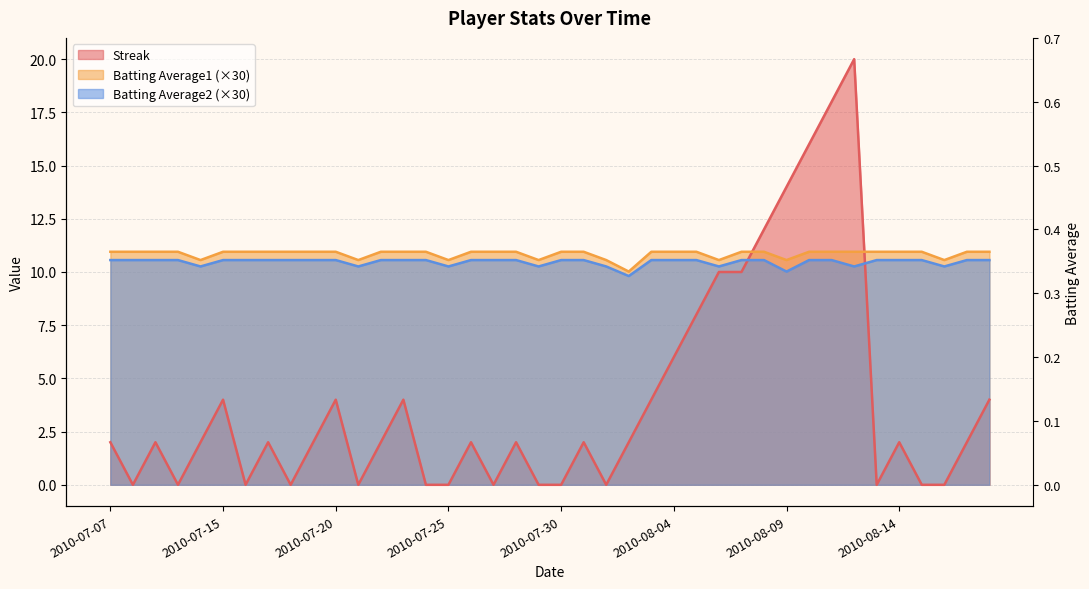

True or false: Batting Average2 has a value of 10.0 at 2010-08-09.

True